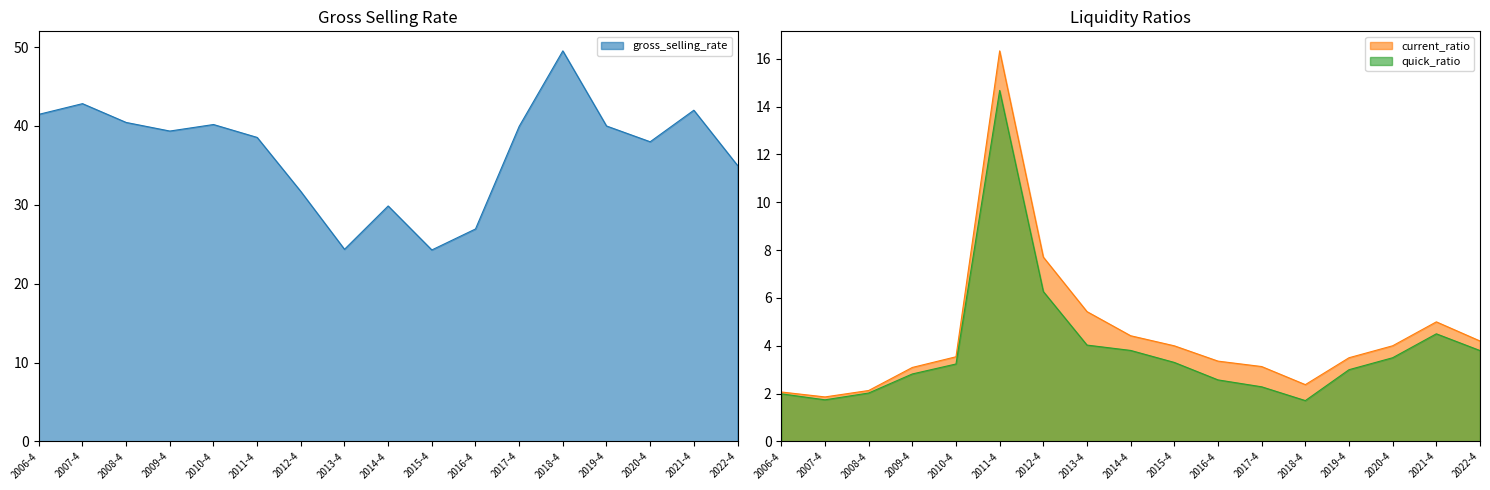

What is the difference between the maximum and minimum values in the gross_selling_rate series?

25.2